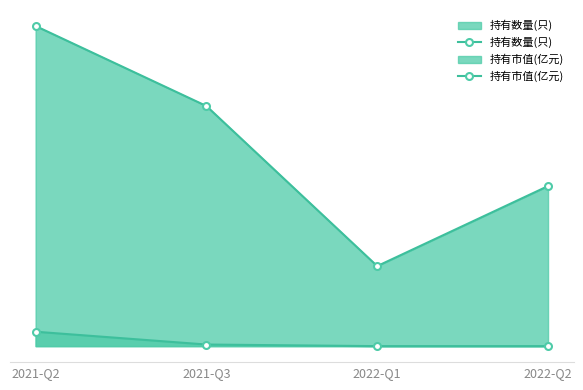

At which category is the sum across all series the highest?

2021-Q2